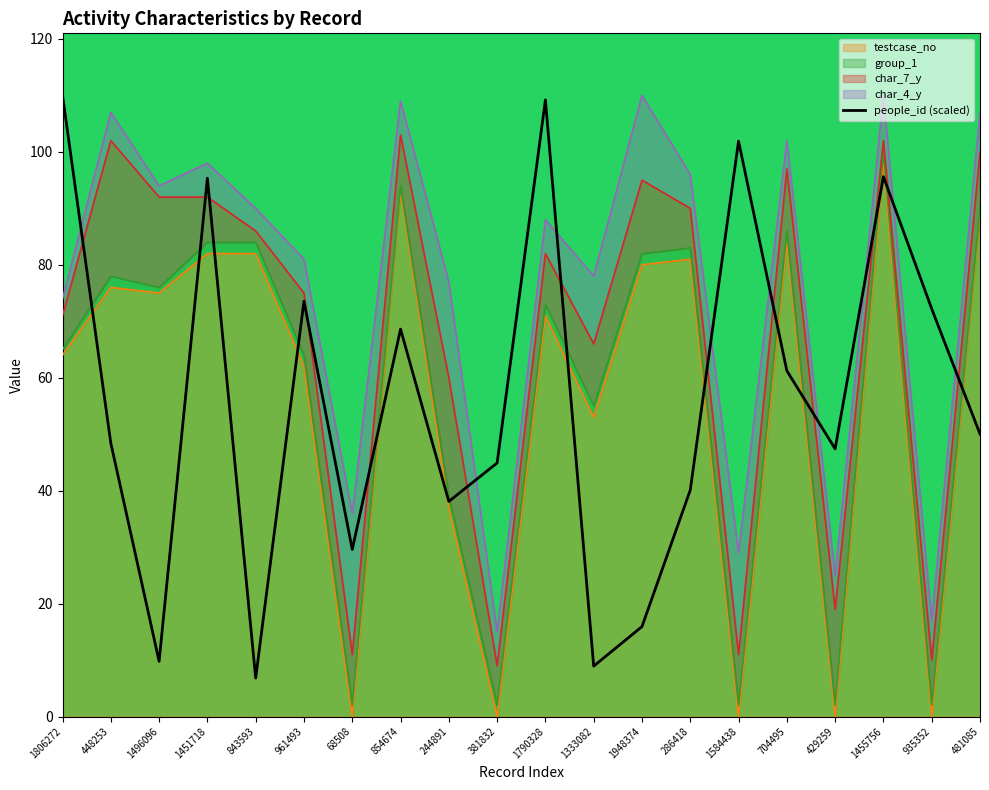

Read the value at 381832.

44.9